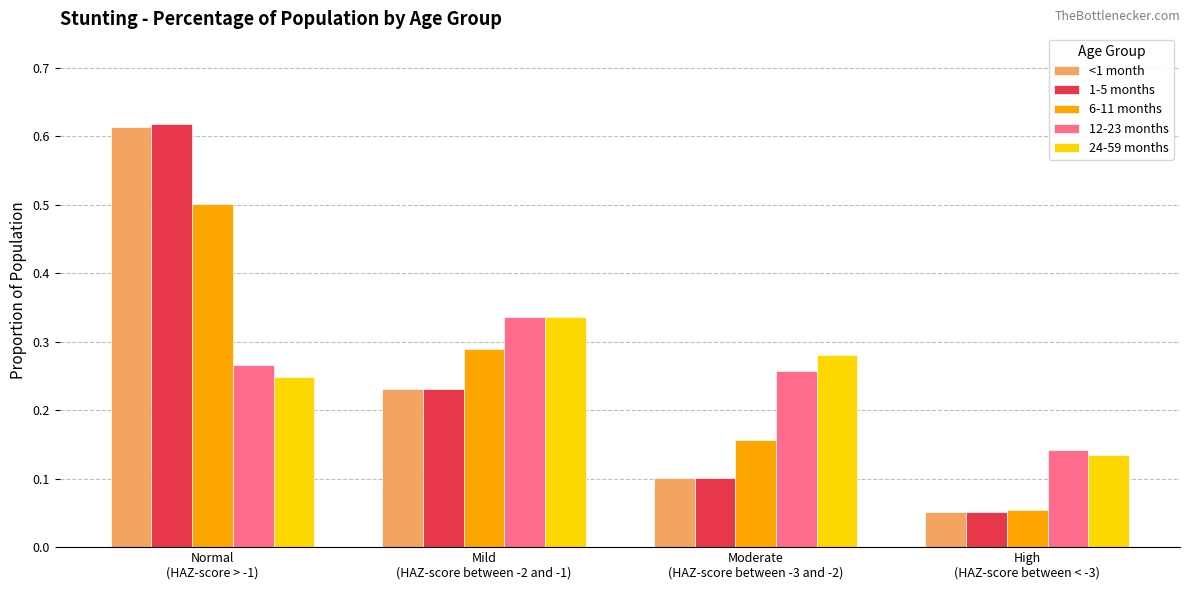

Which series has the largest range (max minus min)?

1-5 months